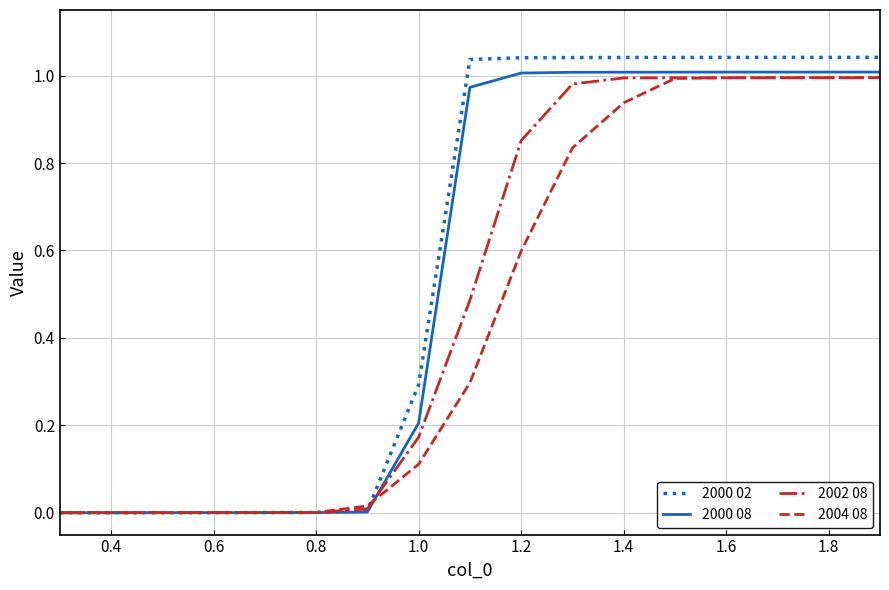

List the series in order of their overall mean, lowest first.

2004 08, 2002 08, 2000 08, 2000 02